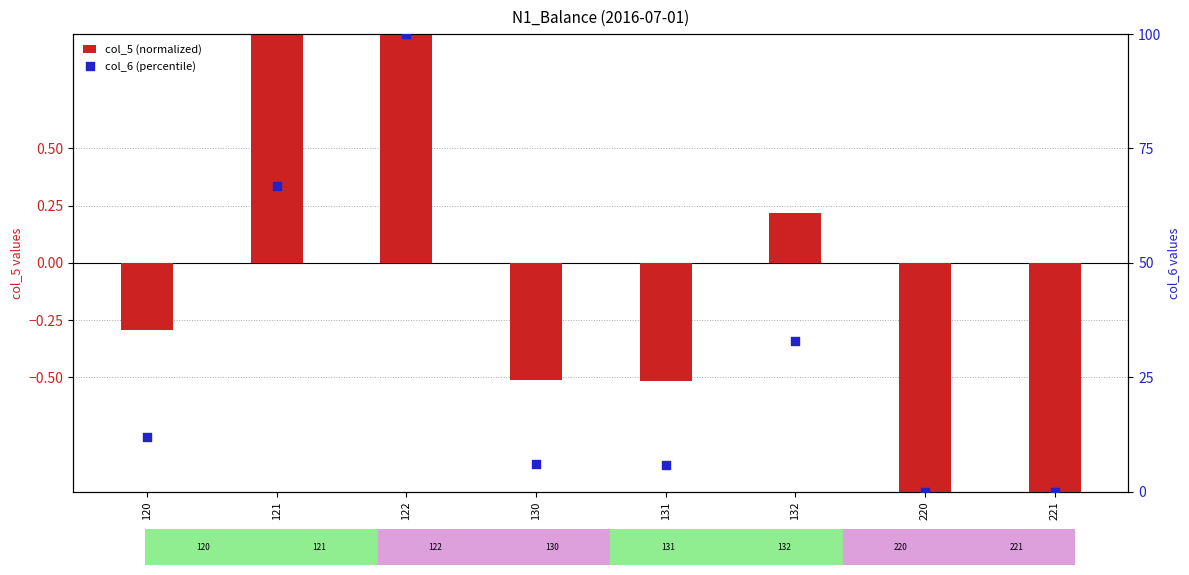

At which category is the sum across all series the highest?

122